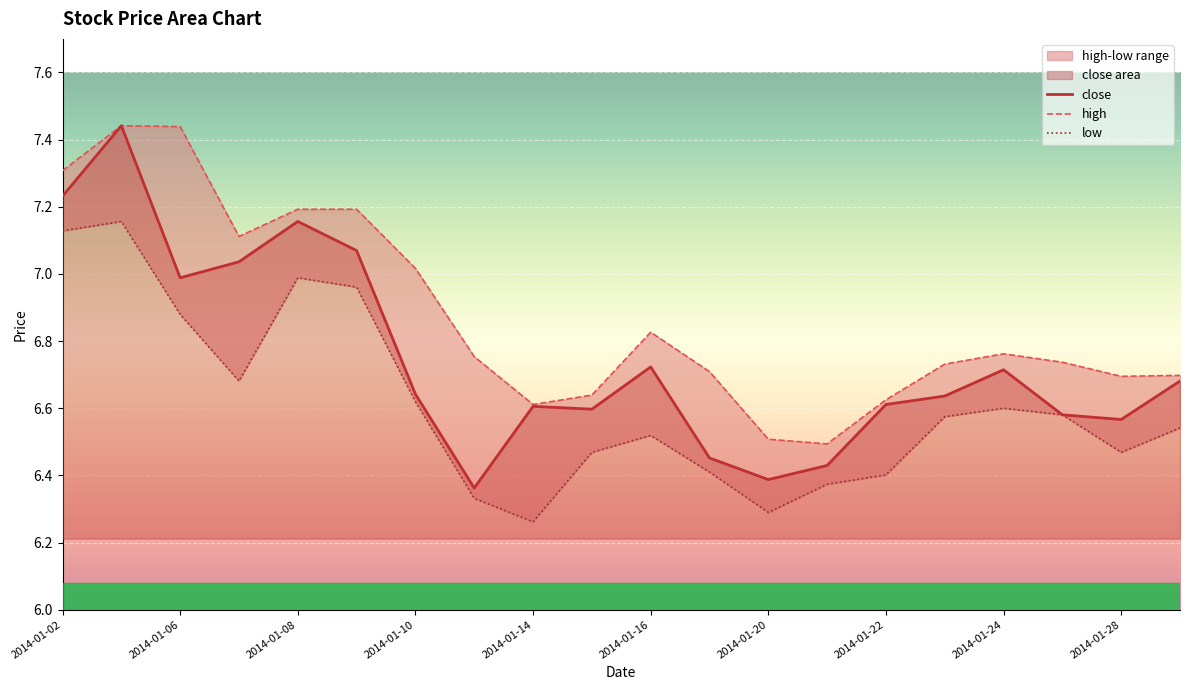

True or false: close has a value of 2.6 at 2014-01-28.

False